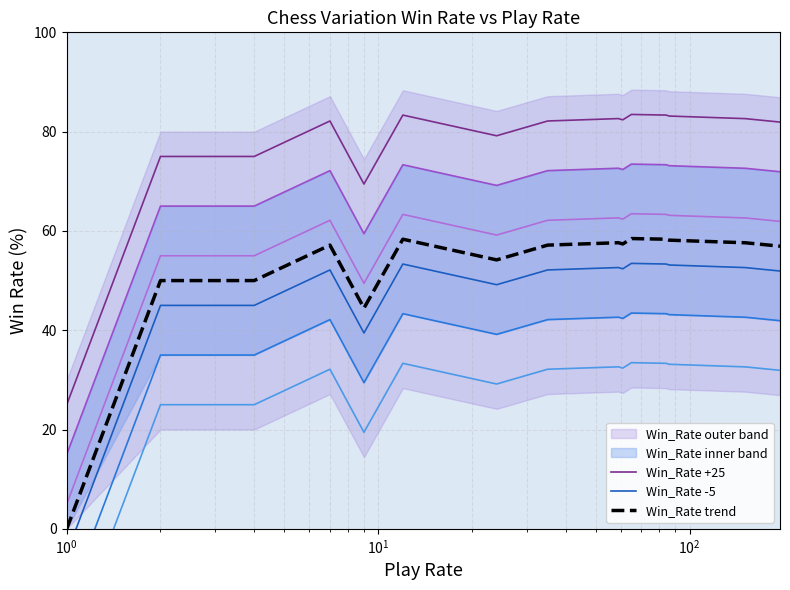

What is the sum of all Win_Rate +25 values?

1150.7